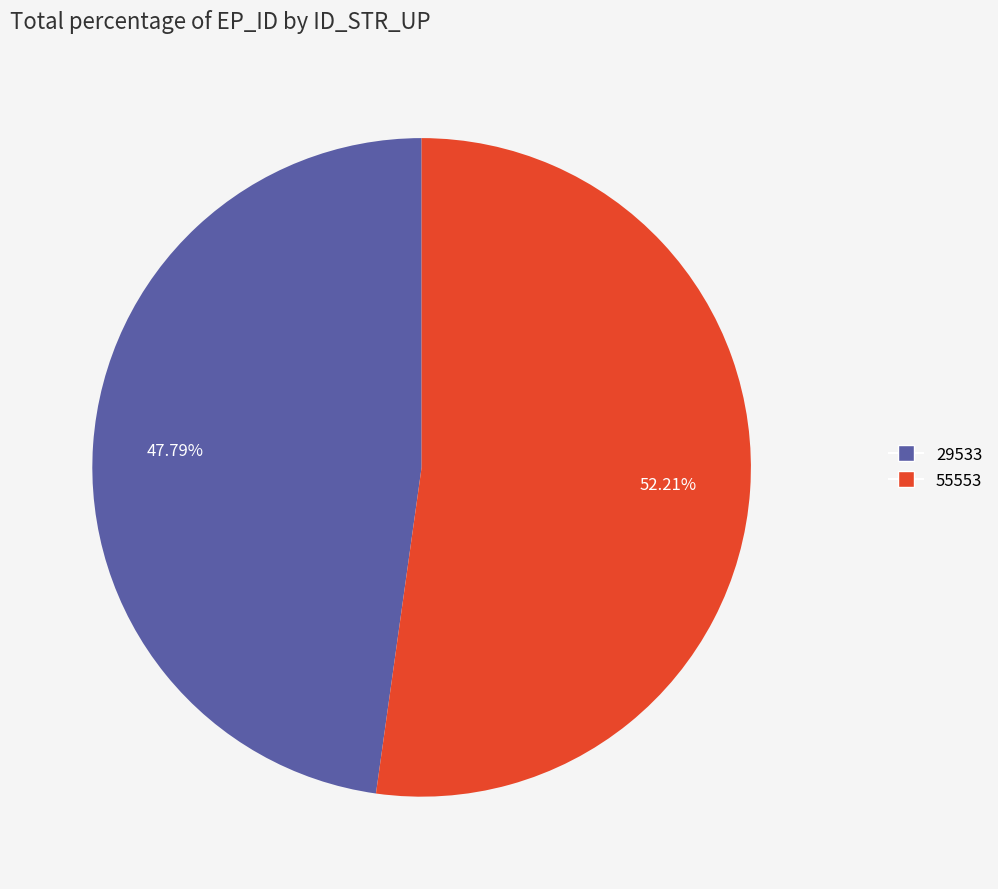

Which slice is the largest?

55553